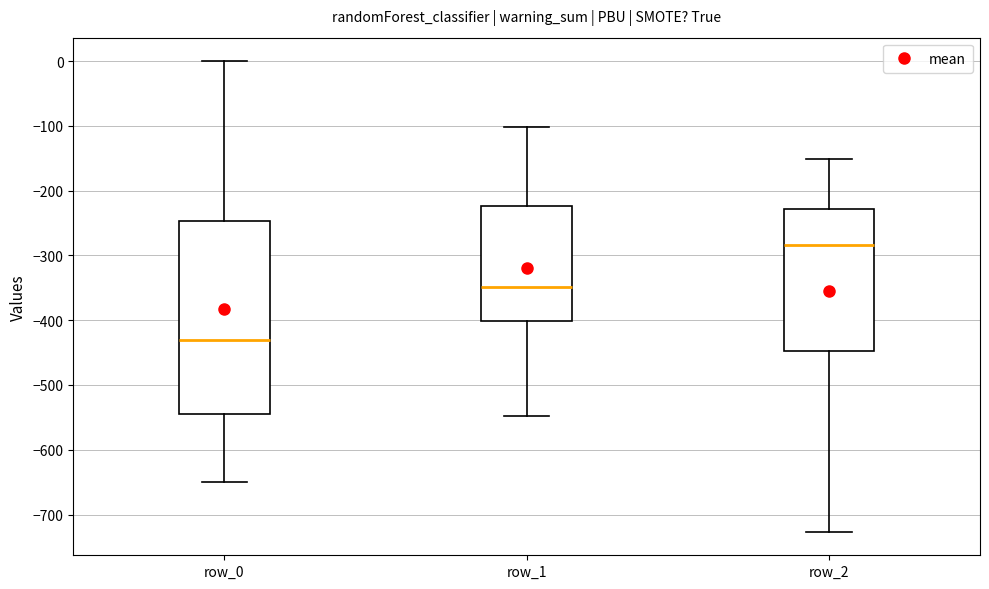

Reading left to right, read every box against the y-axis: the position of its median line, the range the box covers, and the ends of its whiskers. The values are not printed on the chart, so give them approximately, as read against the axis.

row_0: median -430, box -540 to -250, whiskers -650 to 0
row_1: median -350, box -400 to -220, whiskers -550 to -100
row_2: median -280, box -450 to -230, whiskers -730 to -150